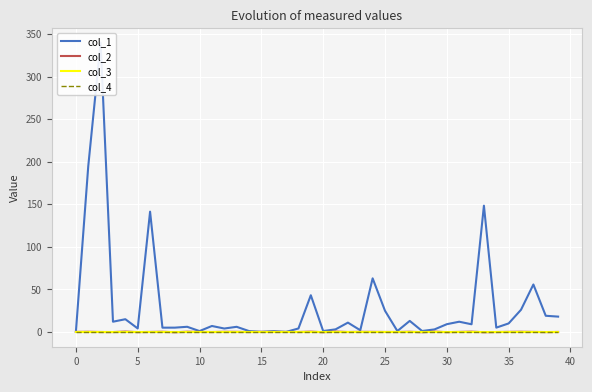

Reading right to left, what are all the values shown in this chart?

col_1: 18.0	19.0	55.7	26.0	10.0	5.0	148.4	9.0	12.0	9.1	2.9	1.1	12.9	1.0	24.9	62.9	2.0	10.9	3.0	1.0	43.1	4.0	0.0	0.9	0.1	1.0	6.0	4.0	7.0	1.0	6.0	5.0	5.0	141.3	4.1	14.9	12.0	340.0	194.7	0.0
col_2: -0.1	-0.2	-0.0	0.2	0.0	-0.1	-0.4	0.3	-0.0	-0.3	0.3	-0.3	0.2	-0.1	-0.1	0.0	0.1	-0.1	0.4	-0.4	0.3	-0.1	-0.0	-0.0	0.0	-0.1	0.1	0.1	-0.1	0.0	0.2	-0.4	0.2	-0.0	-0.2	0.4	-0.2	-0.1	0.2	0.0
col_3: 0.0	0.0	0.0	0.0	0.0	0.0	0.0	0.0	0.0	0.0	0.0	0.0	0.0	0.0	0.0	0.0	0.0	0.0	0.0	0.0	0.0	0.0	0.0	0.0	0.0	0.0	0.0	0.0	0.0	0.0	0.0	0.0	0.0	0.0	0.0	0.0	0.0	0.0	0.0	0.0
col_4: 0.0	0.0	0.0	0.0	0.0	0.0	0.0	0.0	0.0	0.0	0.0	0.0	0.0	0.0	0.0	0.0	0.0	0.0	0.0	0.0	0.0	0.0	0.0	0.0	0.0	0.0	0.0	0.0	0.0	0.0	0.0	0.0	0.0	0.0	0.0	0.0	0.0	0.0	0.0	0.0